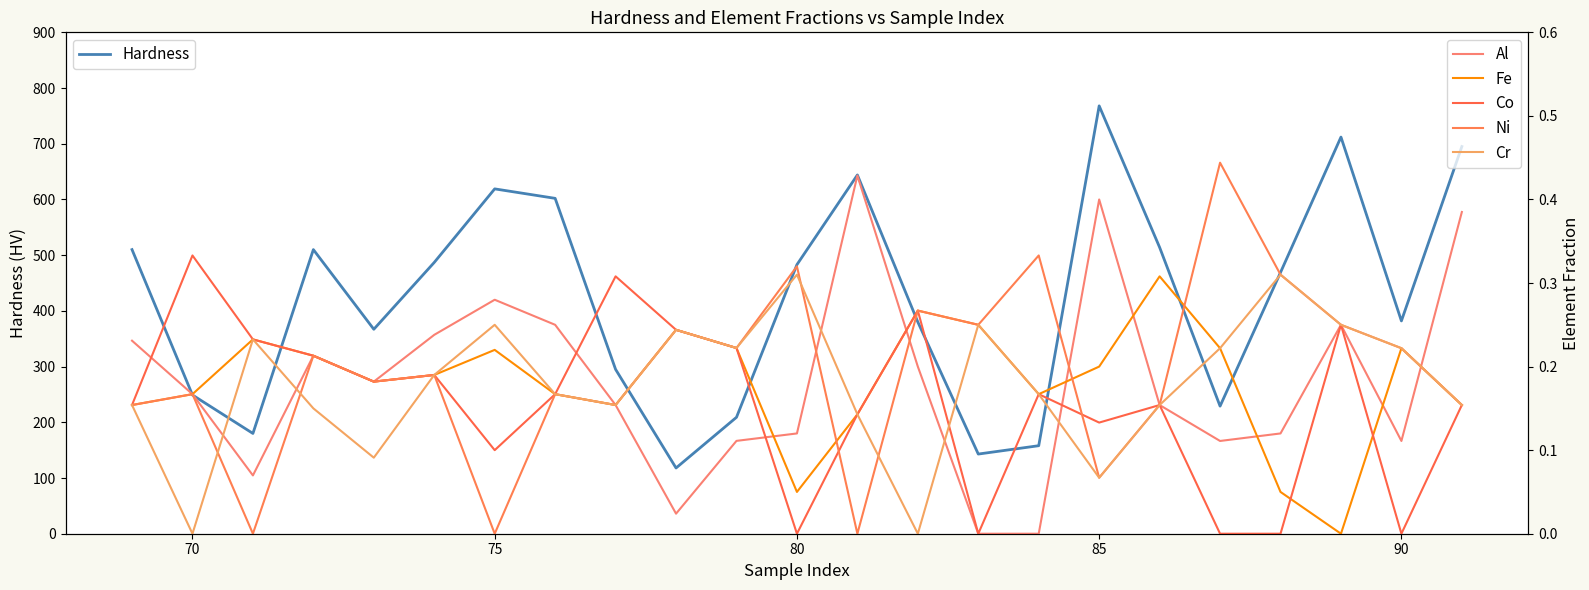

What is the lowest value of the Hardness series?

118